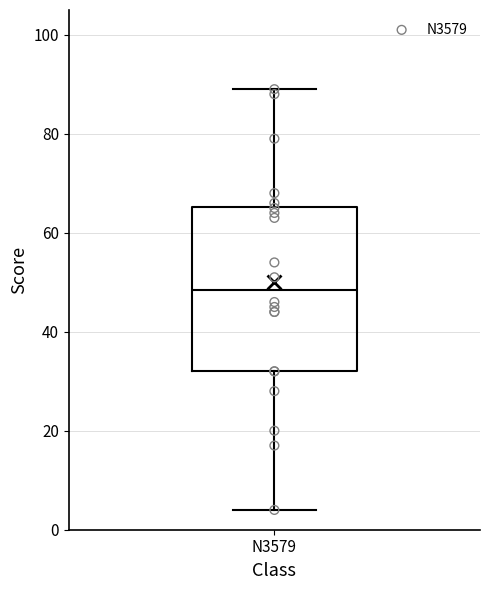

Read this box plot against the y-axis: the position of the median line, the range covered by the box, and the ends of both whiskers. The values are not printed on the chart, so give them approximately, as read against the axis.

median 48, box 32 to 66, whiskers 4 to 90